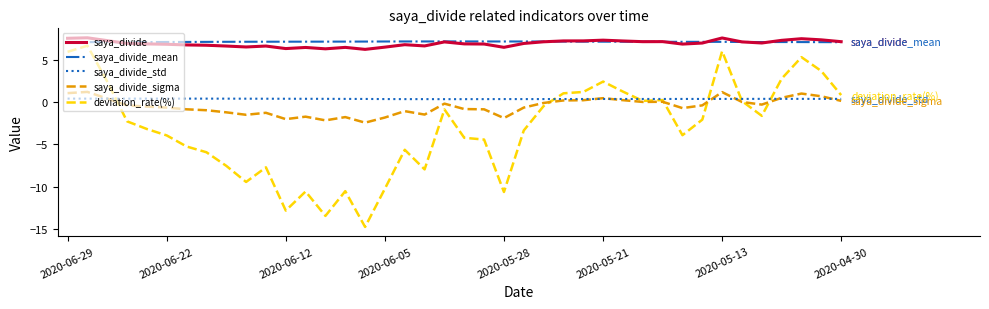

What is the minimum value for deviation_rate(%)?

-14.8